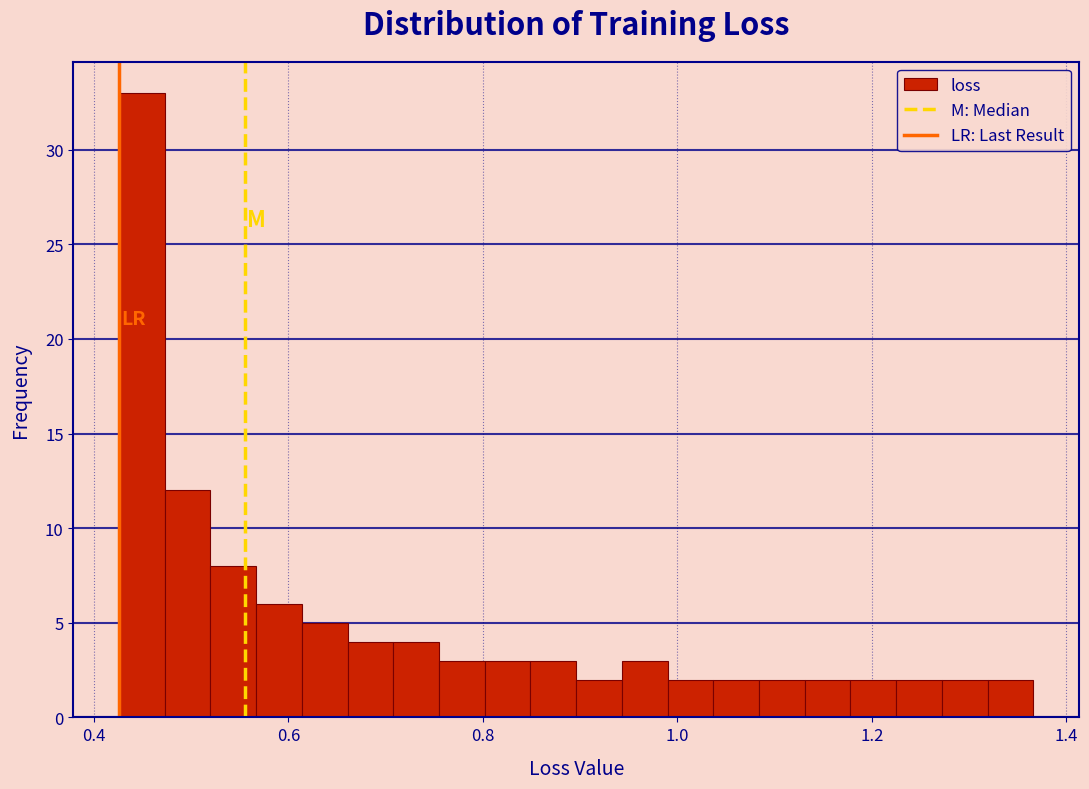

Read against the x-axis, roughly where is the centre of the tallest bar?

0.44